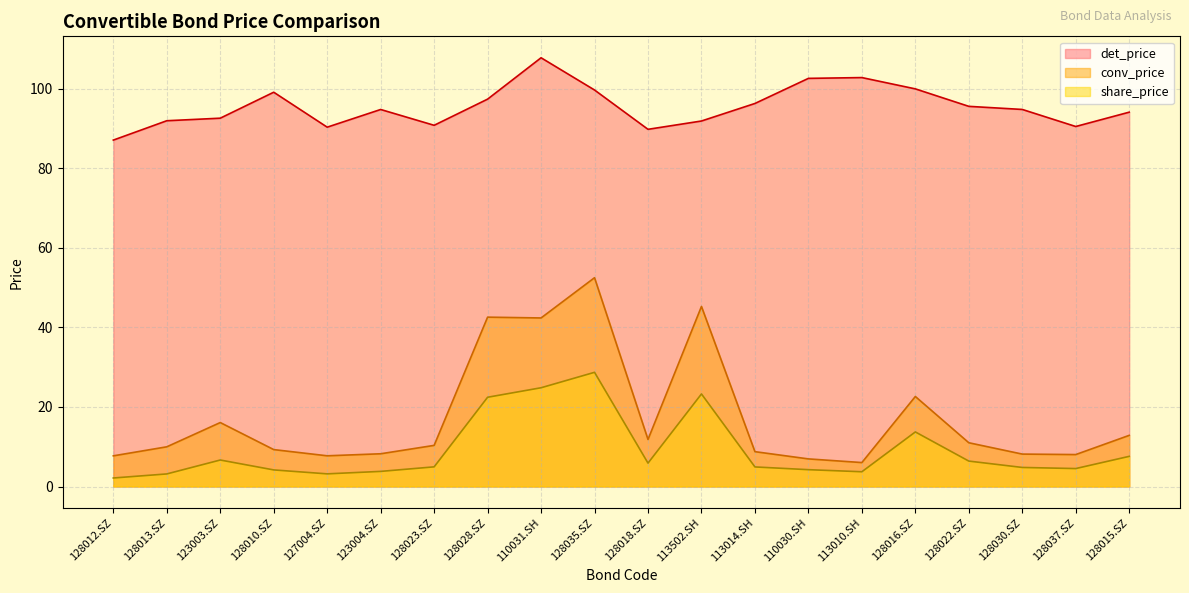

In share_price, how many points are lower than both neighbors (excluding endpoints)?

4